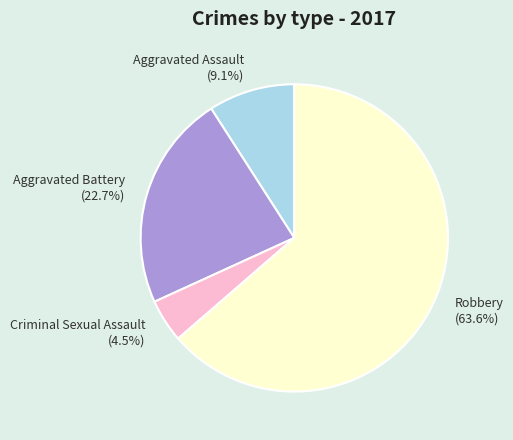

How many slices are in this pie chart?

4